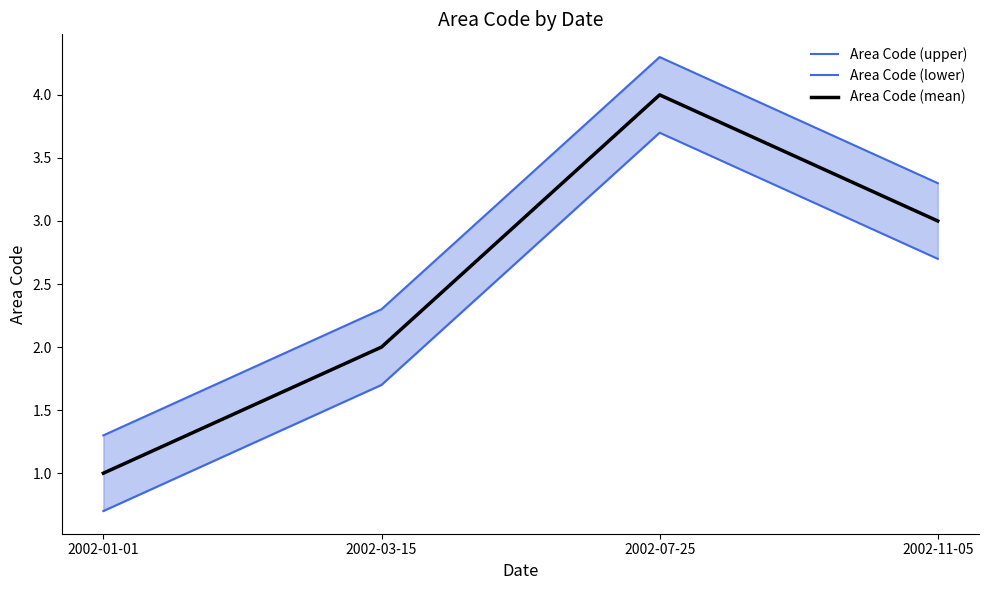

Is this an area chart (filled region under the line)?

No